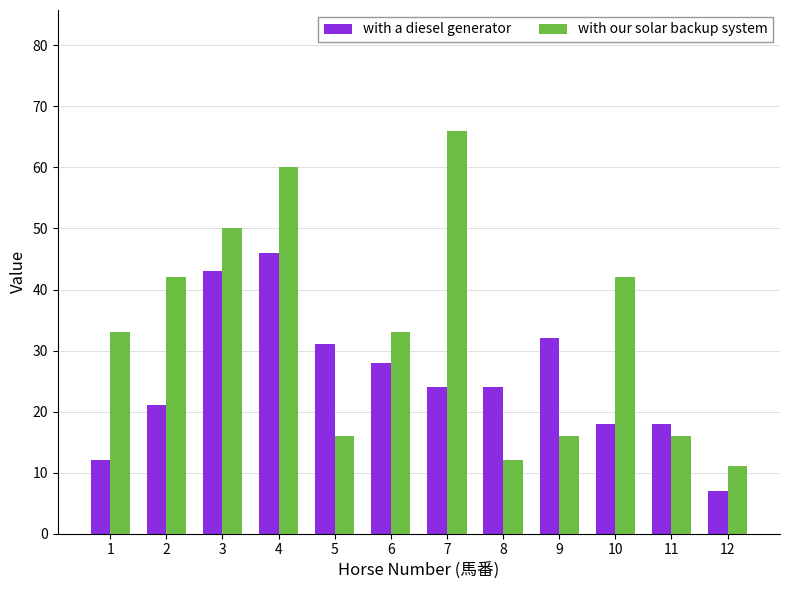

What are all the series names shown in the legend?

with a diesel generator, with our solar backup system